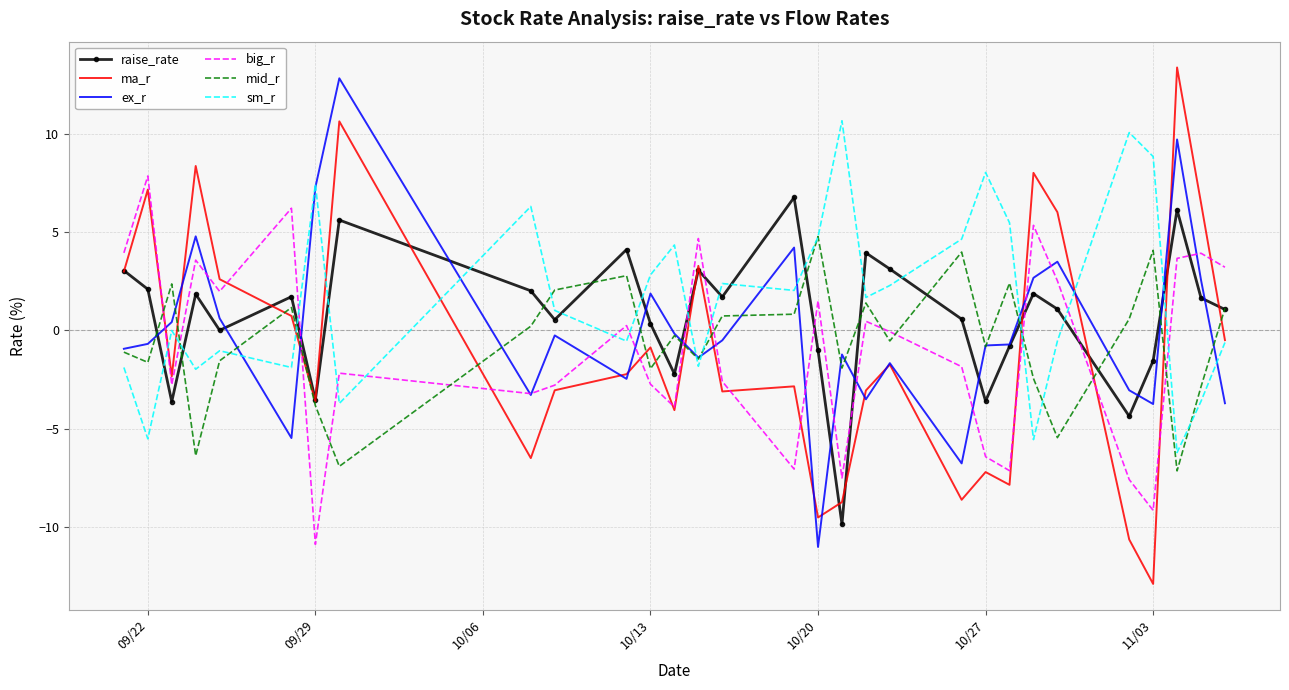

Which series has the widest spread of values?

ma_r